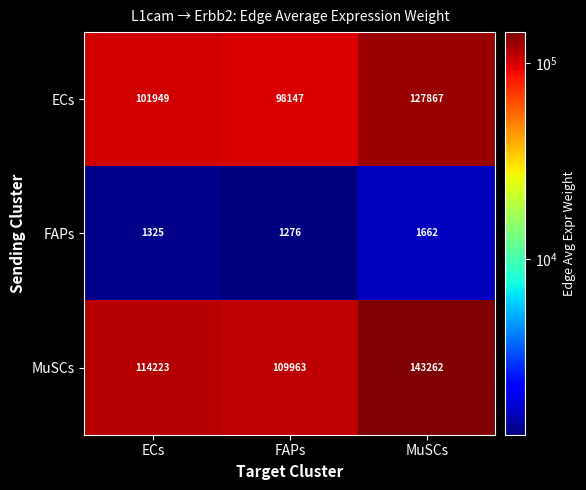

What is the maximum value shown in the chart?

143262